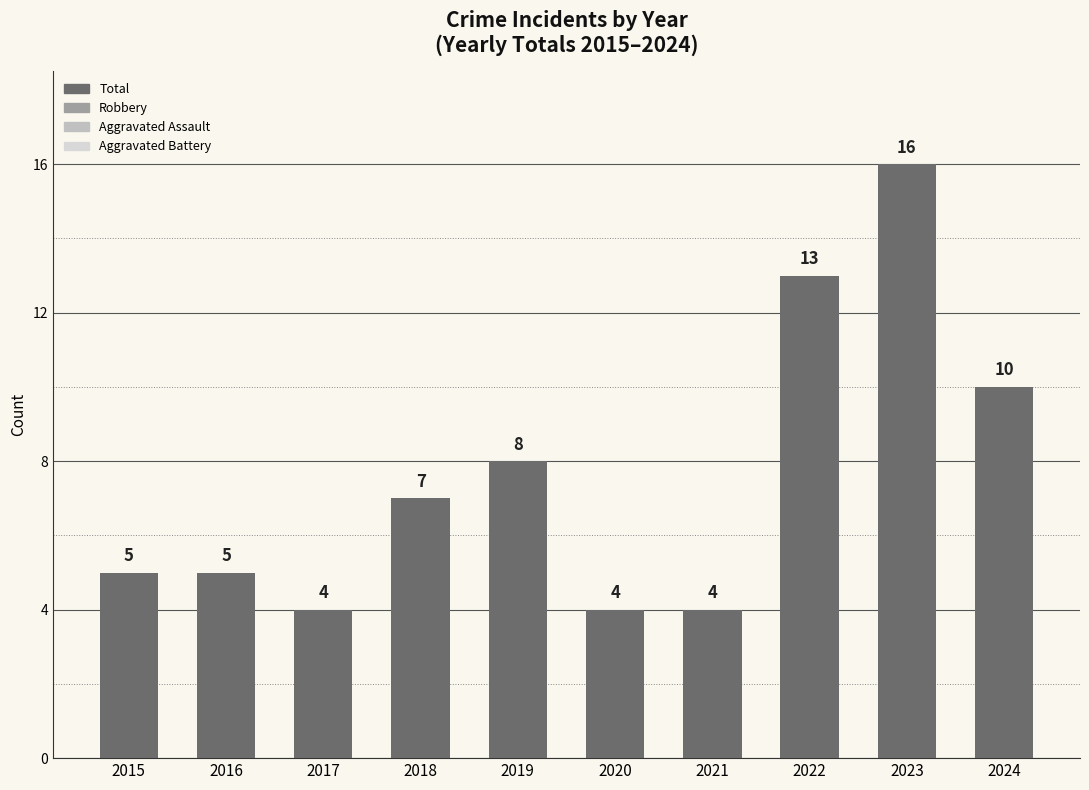

What value does the data have at 2015, to the nearest 5?

5